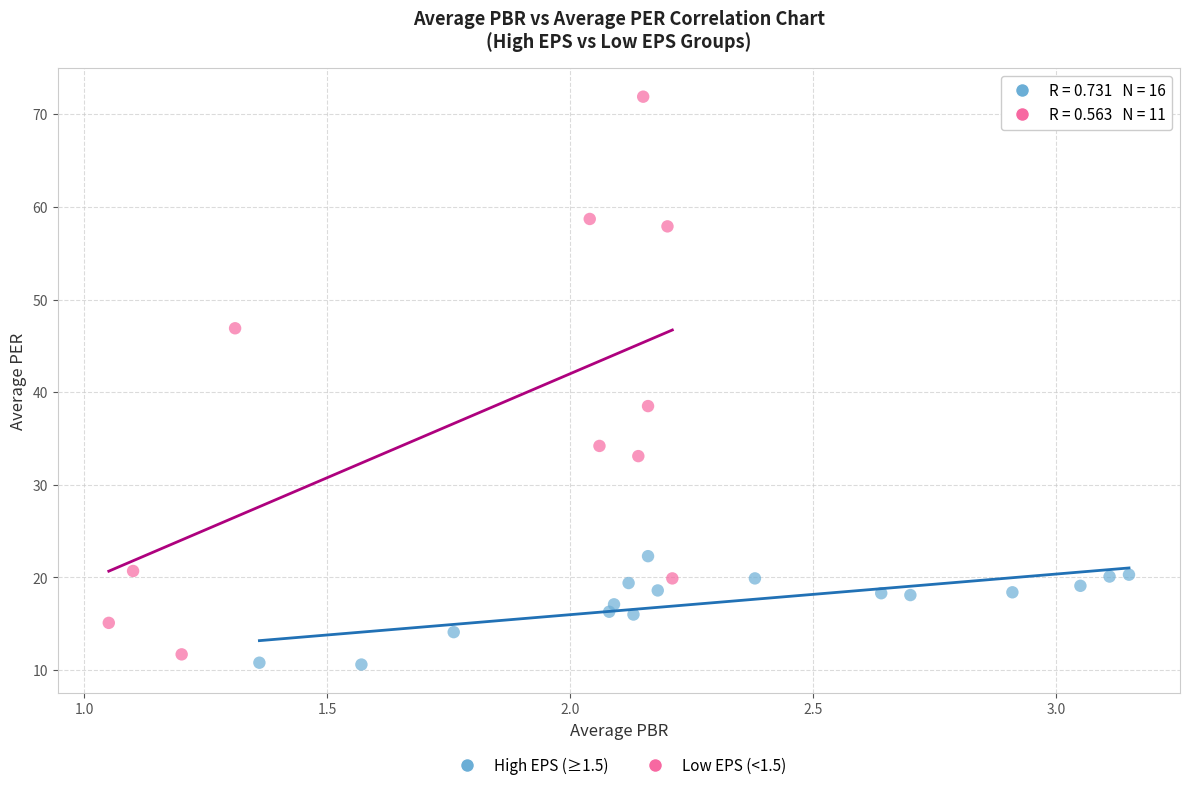

Which series reaches the maximum Y coordinate?

Low EPS (<1.5)